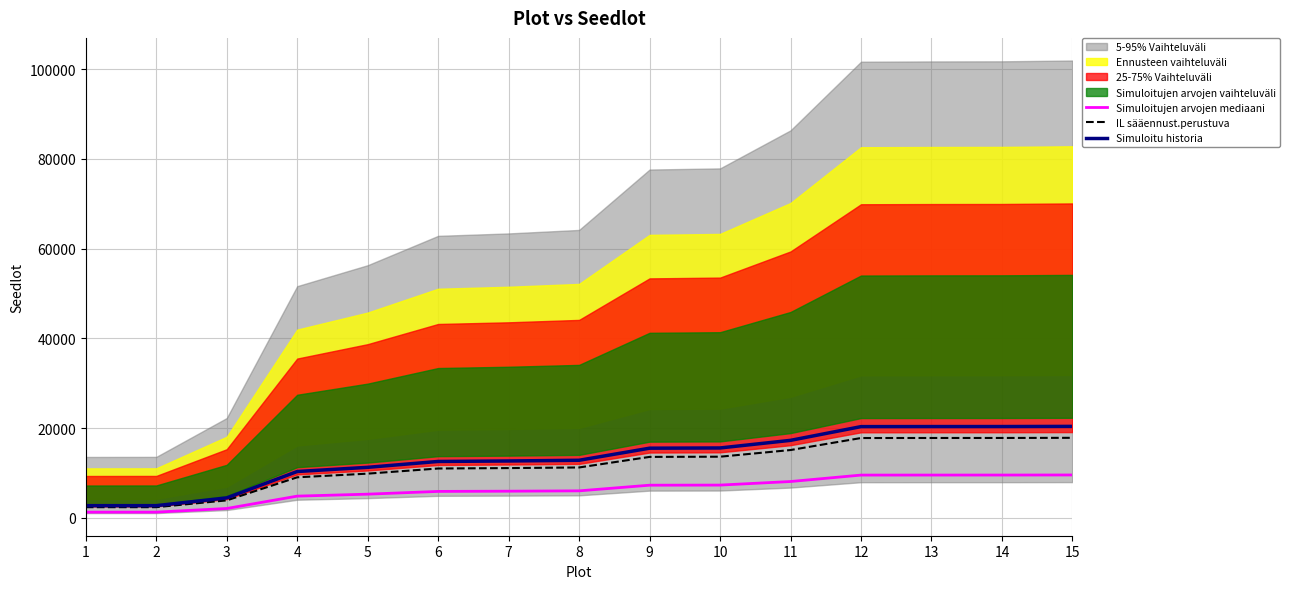

How many lines are shown in the chart?

3